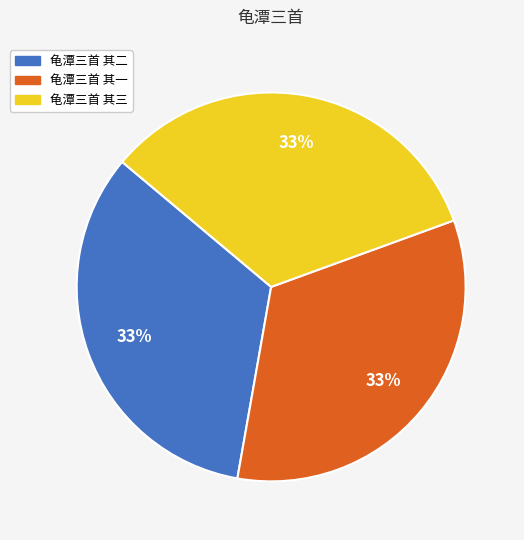

To the nearest percent, what is the combined percentage of 龟潭三首 其三 and 龟潭三首 其一?

67%